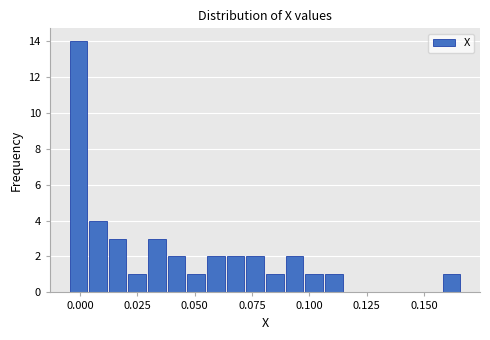

Read against the x-axis, roughly where is the centre of the tallest bar?

0.000